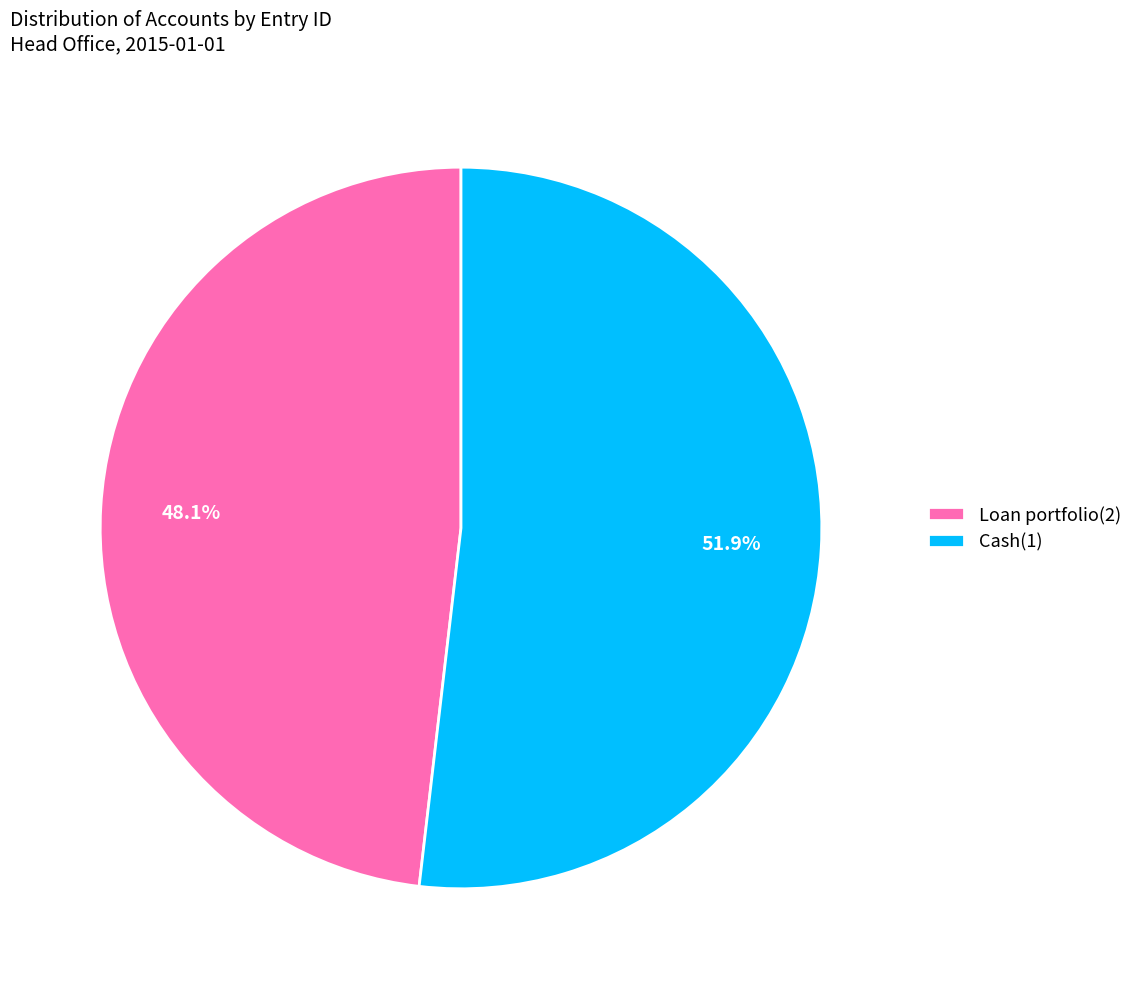

Approximately how many times larger is the value at Loan portfolio(2) compared to Cash(1)?

0.9